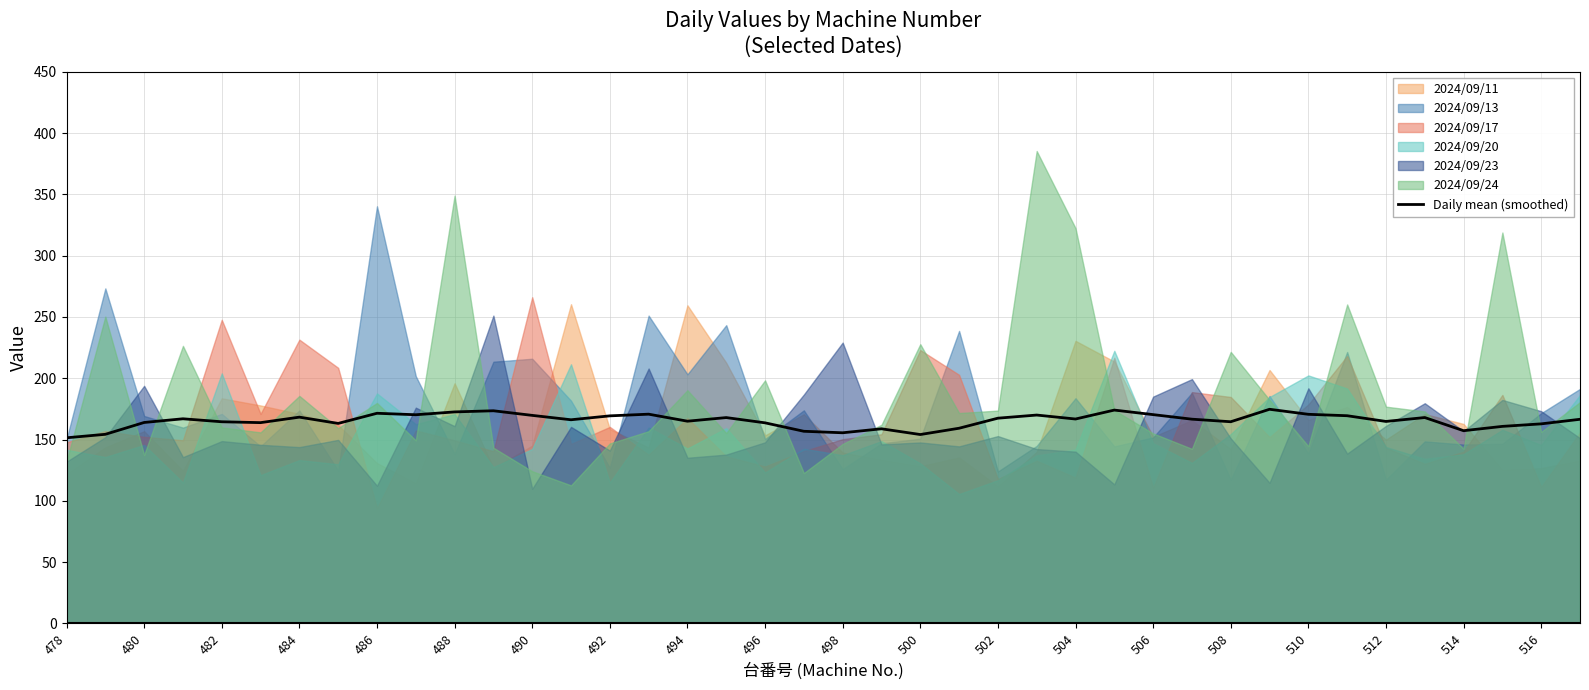

True or false: Daily mean (smoothed) has a value of 163.9 at 480.

True